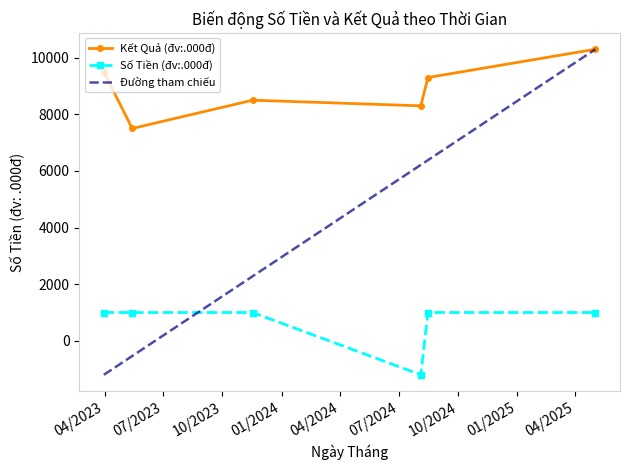

Reading left to right, transcribe all the data shown in this chart.

1000	1000	1000	-1200	1000	1000